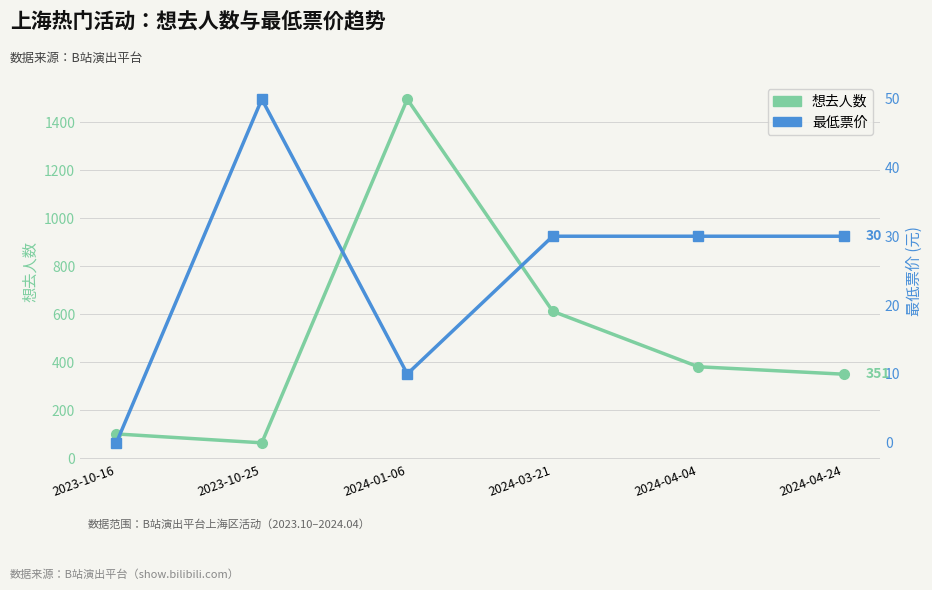

At how many categories does at least one series exceed 114?

4